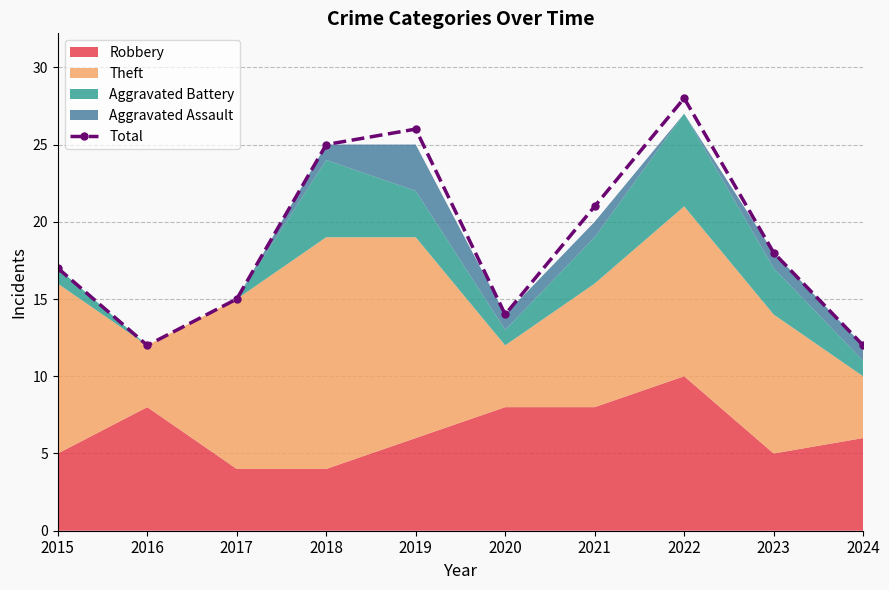

At which category does the data reach its first local peak?

2019